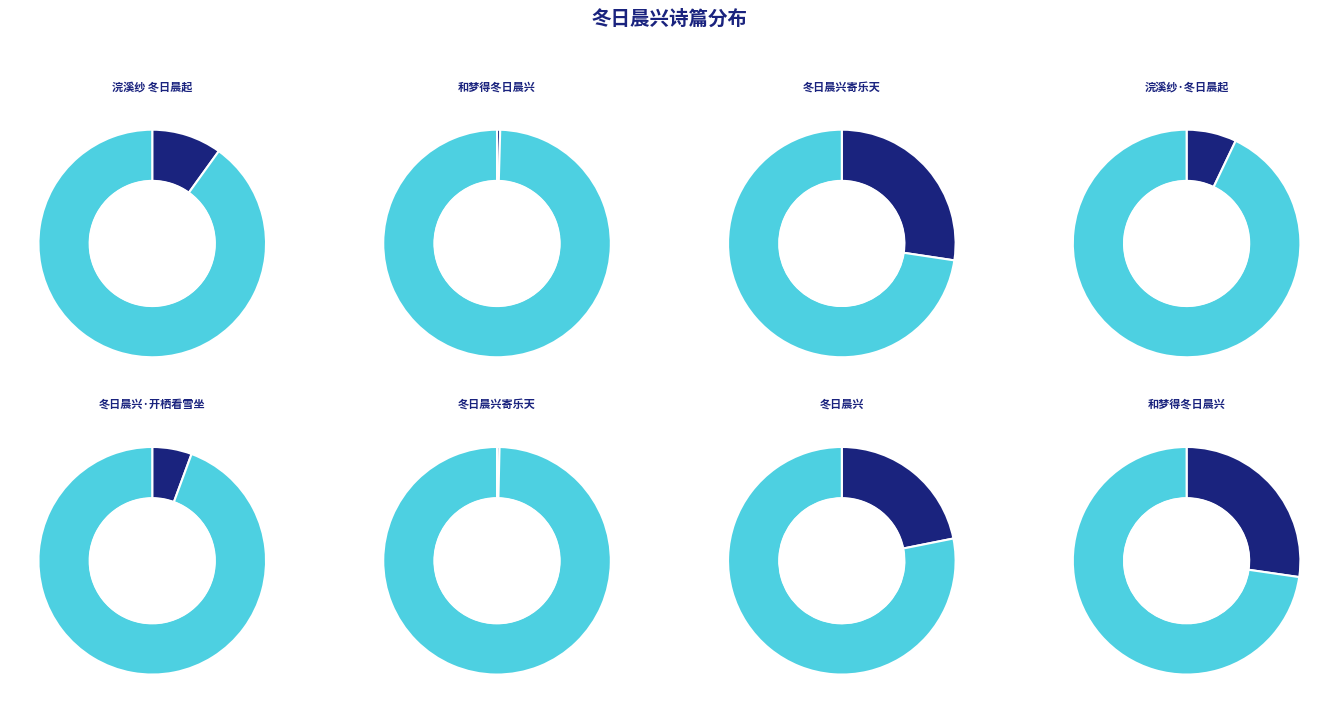

Does 浣溪纱·冬日晨起 represent more than half of the total?

No